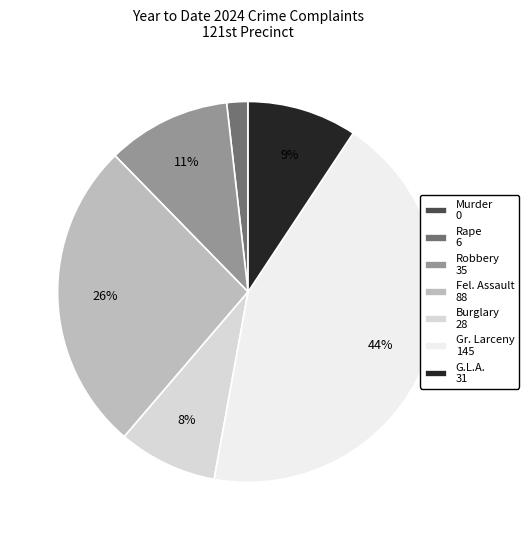

Is it true that Burglary is 8% of the pie?

True